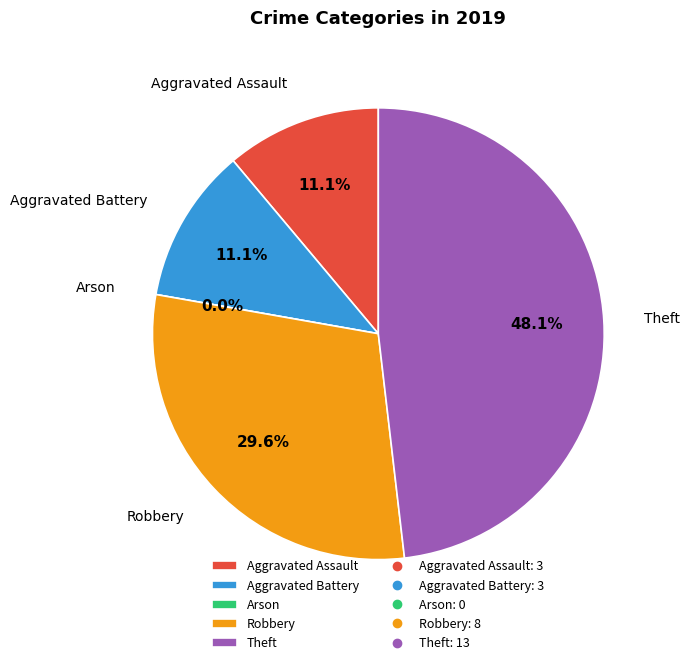

How many slices are in this pie chart?

5